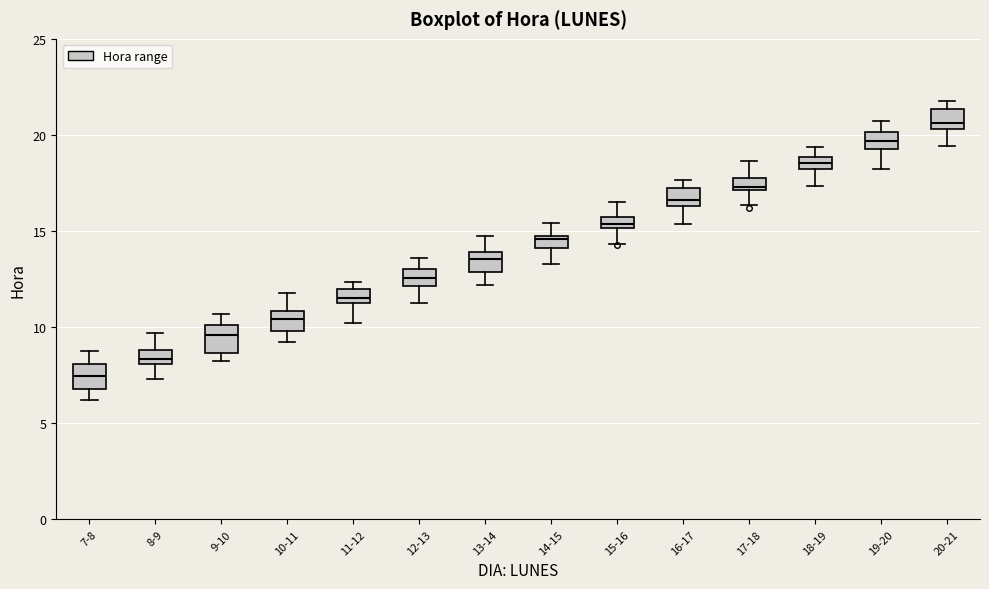

Where is the lower edge of the box for 16-17 on the y-axis? The values are not printed on the chart, so give them approximately, as read against the axis.

16.5